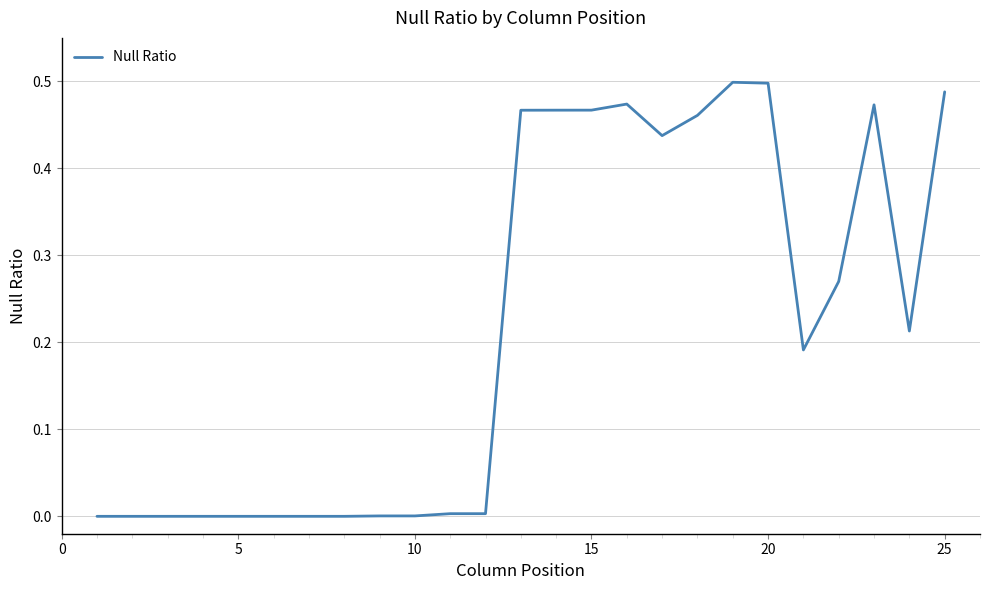

How many interior local valleys (lower than both neighbors) does the data have?

6